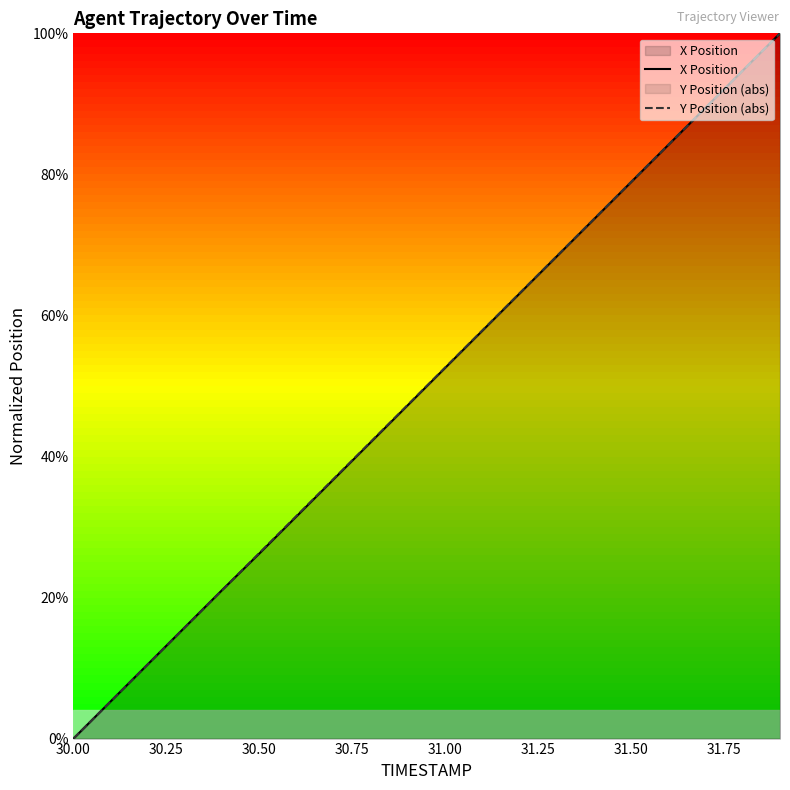

Which series has the largest total across all categories?

Y Position (abs)